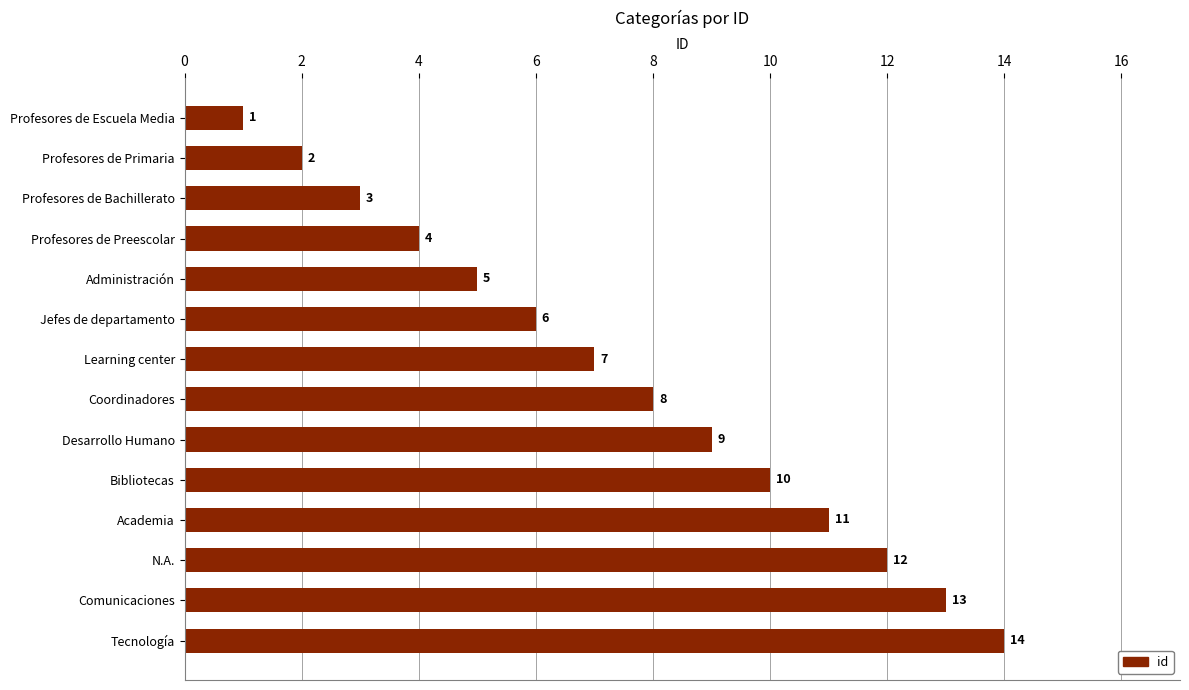

The value at Administración is 5. True or false?

True